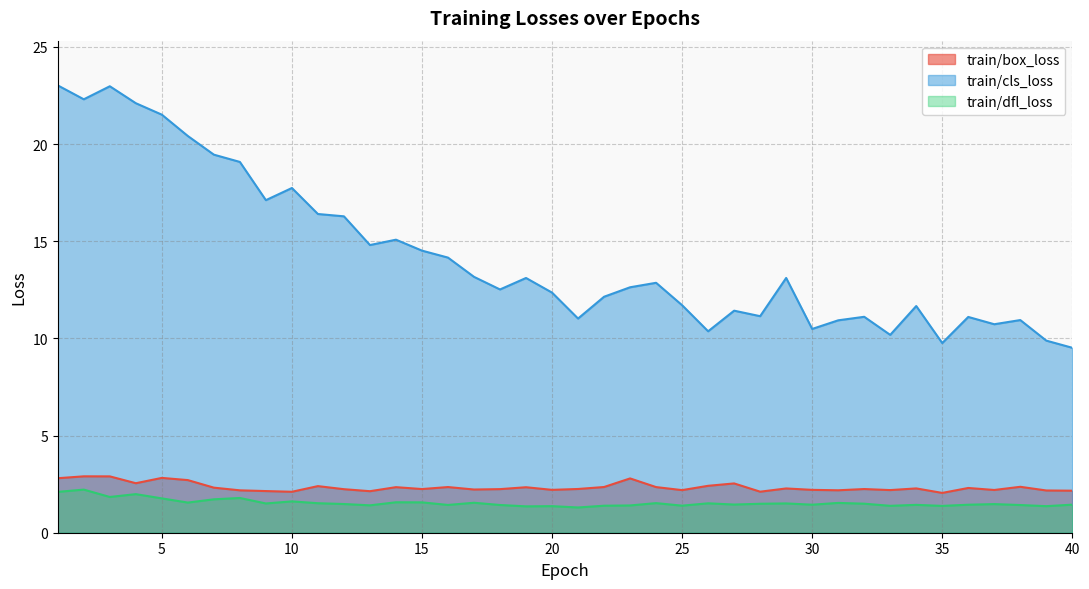

Which series has the largest range (max minus min)?

train/cls_loss